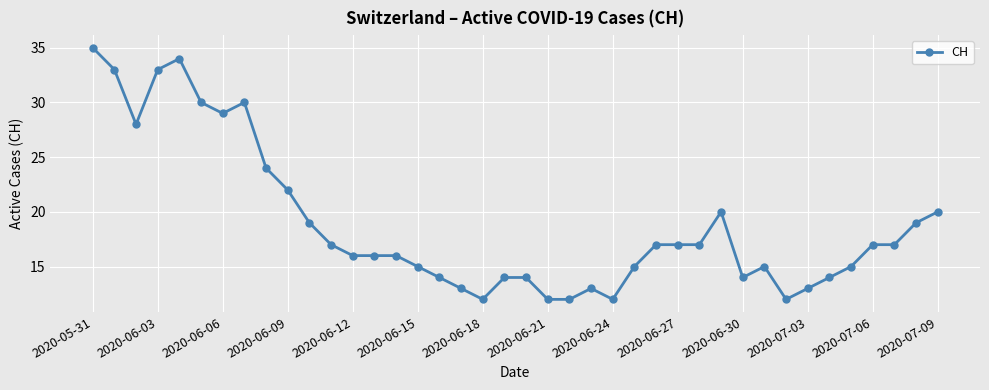

What is the smallest value displayed?

12